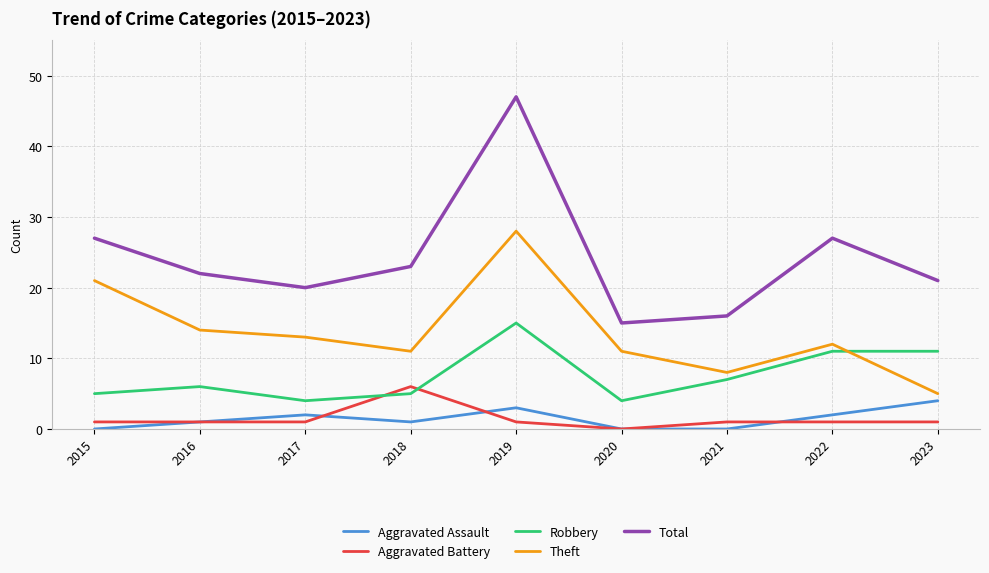

Which label corresponds to the largest value in the chart?

2019